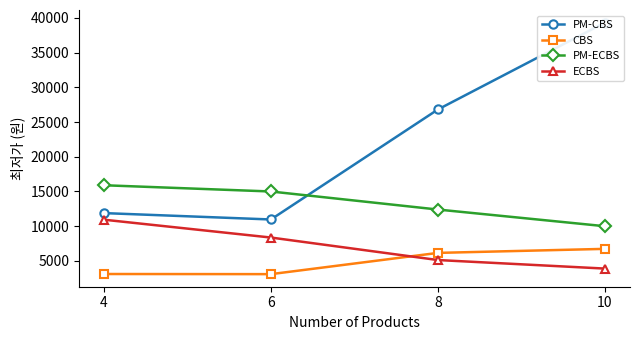

What is the spread (max minus min) of values at 10?

35420